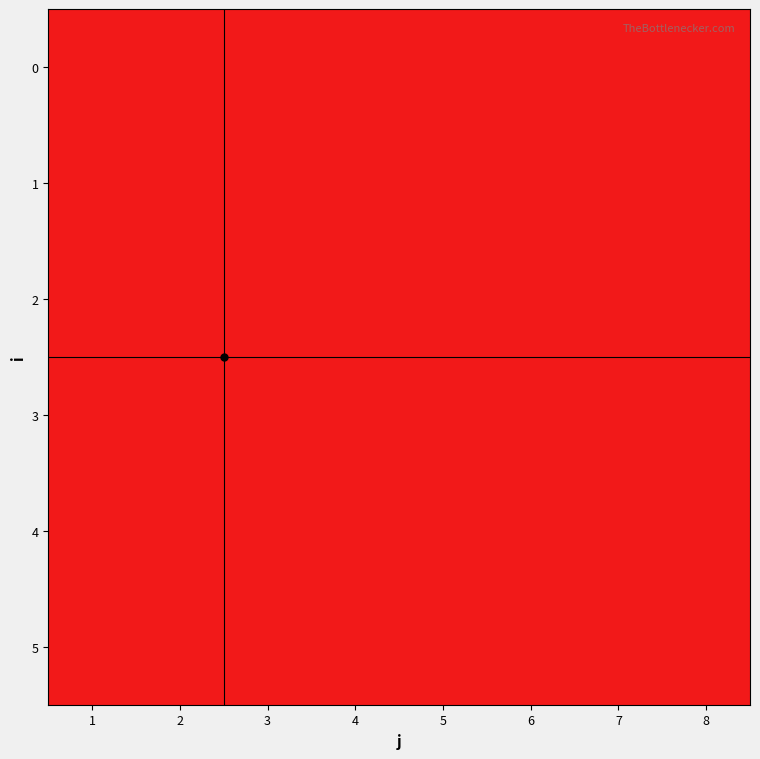

Reading right to left, what are all the values shown in this chart?

0: 8=1	7=1	6=0	5=0	4=1	3=0	2=0	1=0
1: 8=0	7=0	6=0	5=0	4=0	3=1	2=0	1=0
2: 8=0	7=0	6=0	5=0	4=0	3=0	2=0	1=1
3: 8=0	7=0	6=1	5=0	4=0	3=0	2=0	1=0
4: 8=0	7=0	6=0	5=1	4=0	3=0	2=0	1=0
5: 8=0	7=0	6=0	5=0	4=0	3=0	2=1	1=0